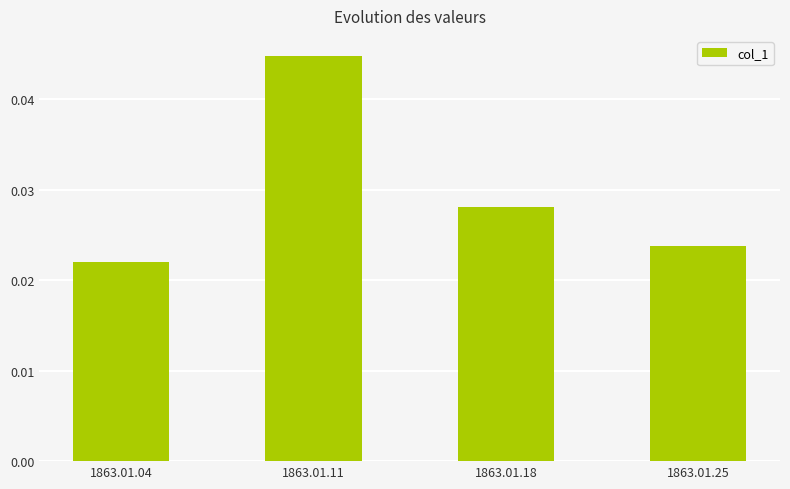

How many bars are there in total?

4